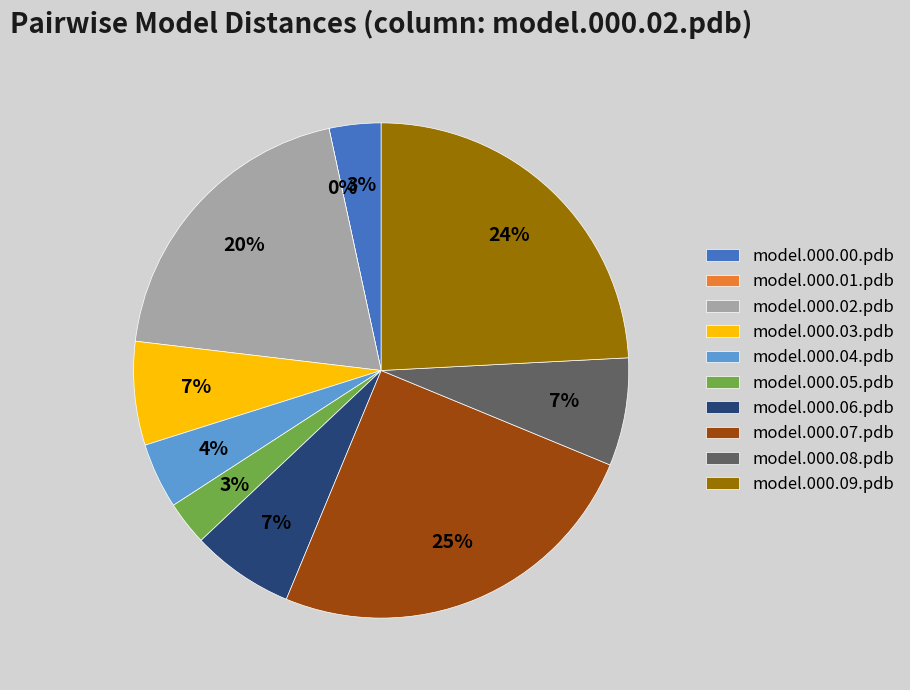

Combined, do model.000.07.pdb and model.000.08.pdb account for over 50%?

No